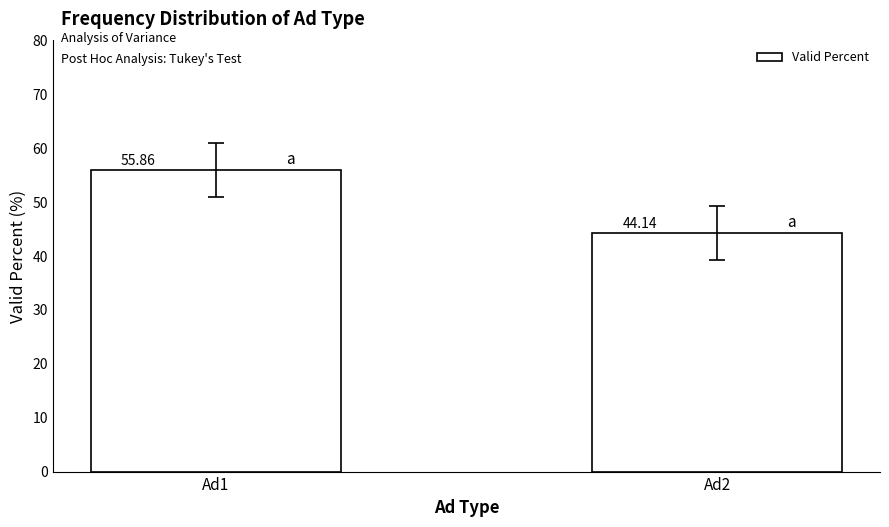

At which category does the chart reach its minimum across all series?

Ad2